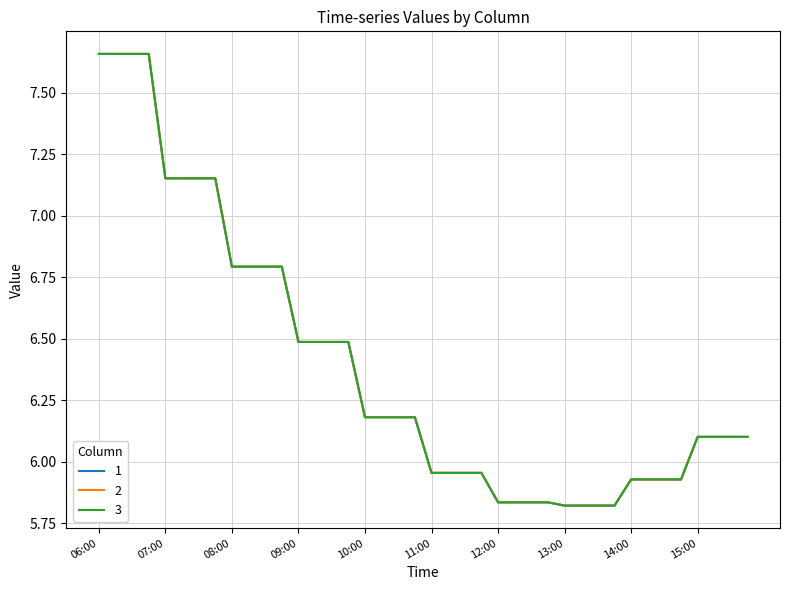

Reading left to right, transcribe all the data shown in this chart.

1: 06:00=7.7	06:15=7.7	06:30=7.7	06:45=7.7	07:00=7.2	07:15=7.2	07:30=7.2	07:45=7.2	08:00=6.8	08:15=6.8	08:30=6.8	08:45=6.8	09:00=6.5	09:15=6.5	09:30=6.5	09:45=6.5	10:00=6.2	10:15=6.2	10:30=6.2	10:45=6.2	11:00=6.0	11:15=6.0	11:30=6.0	11:45=6.0	12:00=5.8	12:15=5.8	12:30=5.8	12:45=5.8	13:00=5.8	13:15=5.8	13:30=5.8	13:45=5.8	14:00=5.9	14:15=5.9	14:30=5.9	14:45=5.9	15:00=6.1	15:15=6.1	15:30=6.1	15:45=6.1
2: 06:00=7.7	06:15=7.7	06:30=7.7	06:45=7.7	07:00=7.2	07:15=7.2	07:30=7.2	07:45=7.2	08:00=6.8	08:15=6.8	08:30=6.8	08:45=6.8	09:00=6.5	09:15=6.5	09:30=6.5	09:45=6.5	10:00=6.2	10:15=6.2	10:30=6.2	10:45=6.2	11:00=6.0	11:15=6.0	11:30=6.0	11:45=6.0	12:00=5.8	12:15=5.8	12:30=5.8	12:45=5.8	13:00=5.8	13:15=5.8	13:30=5.8	13:45=5.8	14:00=5.9	14:15=5.9	14:30=5.9	14:45=5.9	15:00=6.1	15:15=6.1	15:30=6.1	15:45=6.1
3: 06:00=7.7	06:15=7.7	06:30=7.7	06:45=7.7	07:00=7.2	07:15=7.2	07:30=7.2	07:45=7.2	08:00=6.8	08:15=6.8	08:30=6.8	08:45=6.8	09:00=6.5	09:15=6.5	09:30=6.5	09:45=6.5	10:00=6.2	10:15=6.2	10:30=6.2	10:45=6.2	11:00=6.0	11:15=6.0	11:30=6.0	11:45=6.0	12:00=5.8	12:15=5.8	12:30=5.8	12:45=5.8	13:00=5.8	13:15=5.8	13:30=5.8	13:45=5.8	14:00=5.9	14:15=5.9	14:30=5.9	14:45=5.9	15:00=6.1	15:15=6.1	15:30=6.1	15:45=6.1